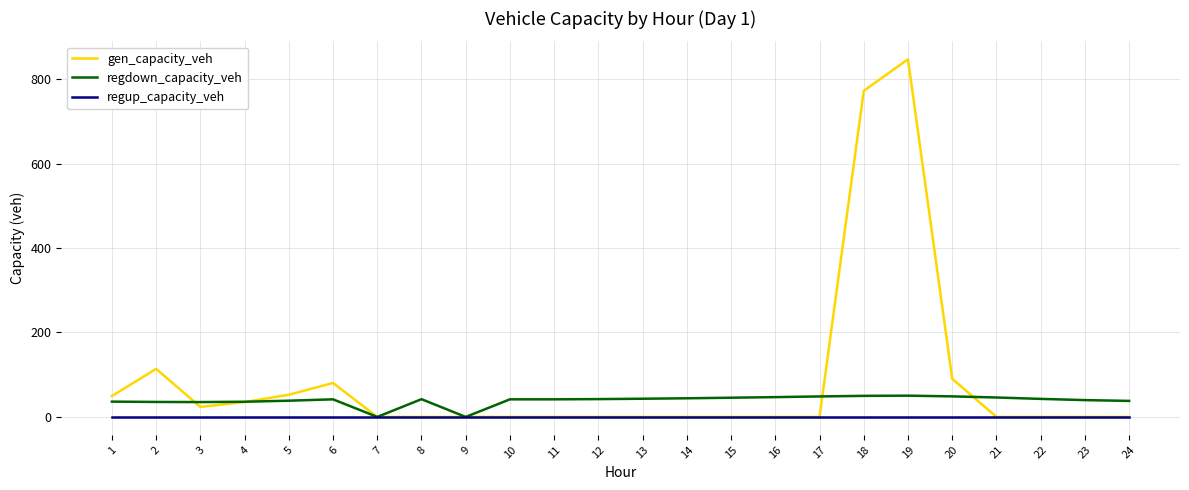

At which category is the sum across all series the highest?

19